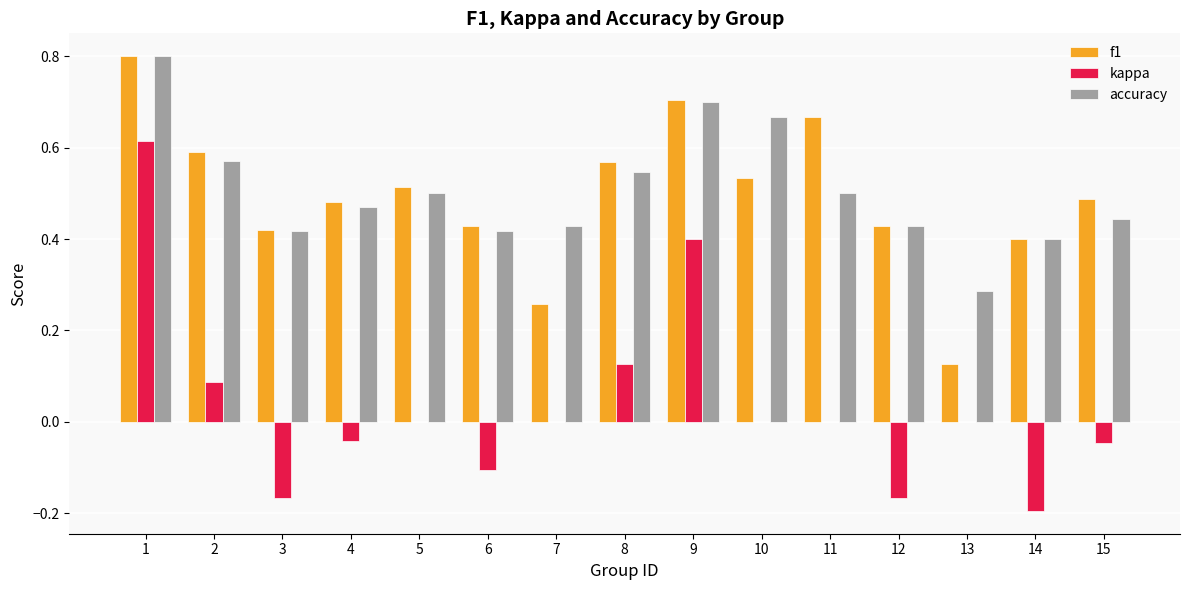

The f1 series shows 0.2 at 14. True or false?

False